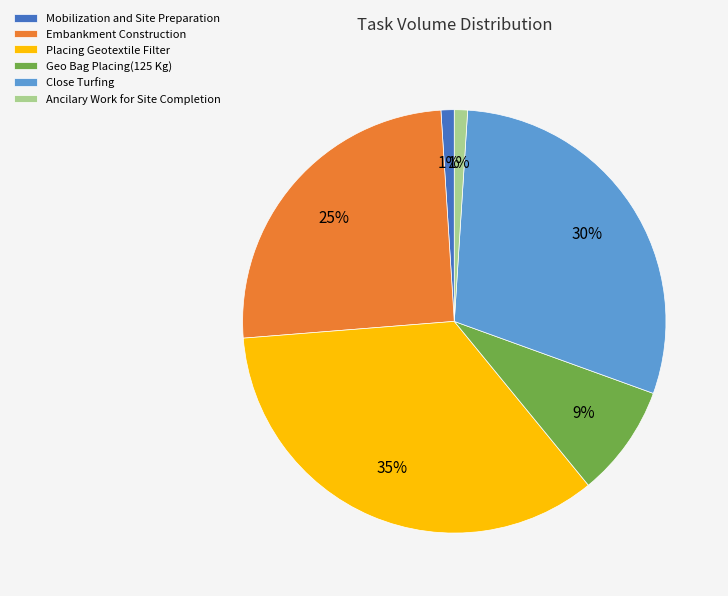

How many segments does this pie chart have?

6